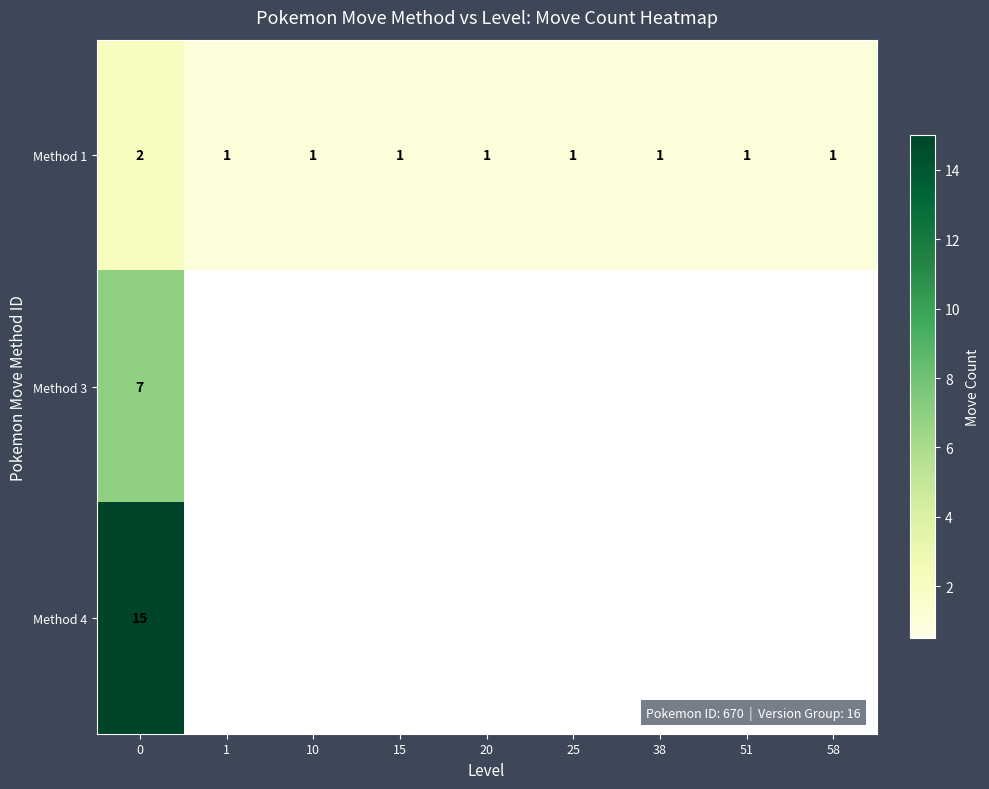

Is it true that Method 1 equals 1 at 0?

False